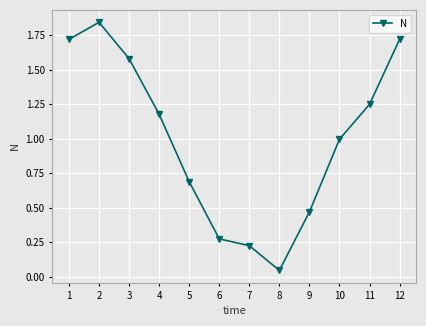

What is the average value?

1.0